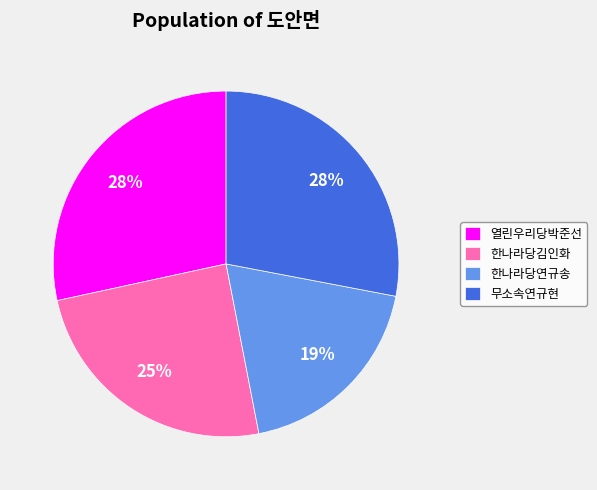

Do 무소속연규현 and 열린우리당박준선 together represent more than half of the pie?

Yes